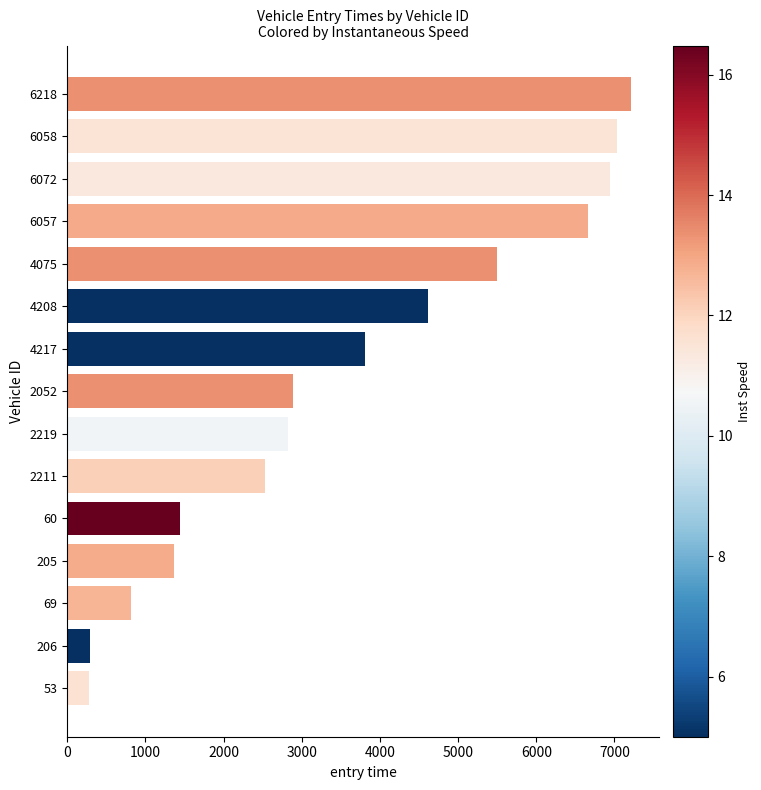

What is the sum of all values?

54205.2